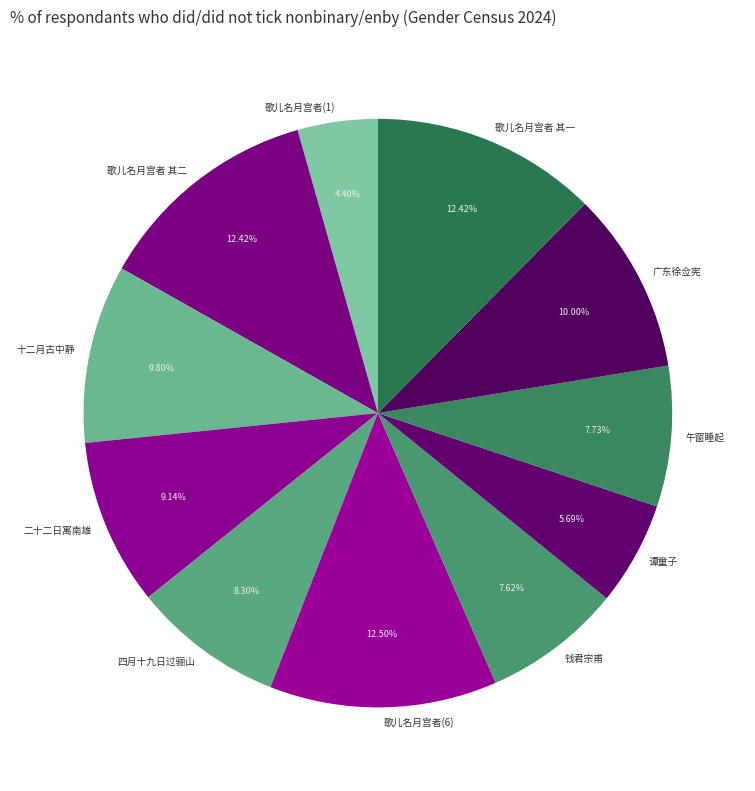

Is the sum of 广东徐佥宪 and 十二月古中静 greater than half?

No